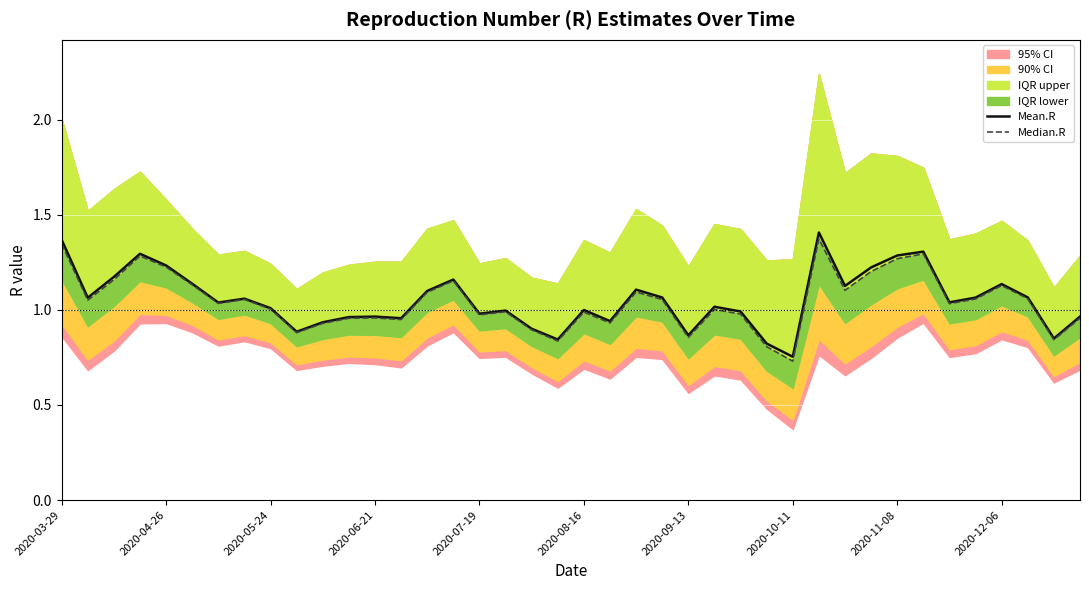

Reading right to left, what are all the values shown in this chart?

Mean.R: 1.0	0.8	1.1	1.1	1.1	1.0	1.3	1.3	1.2	1.1	1.4	0.8	0.8	1.0	1.0	0.9	1.1	1.1	0.9	1.0	0.8	0.9	1.0	1.0	1.2	1.1	1.0	1.0	1.0	0.9	0.9	1.0	1.1	1.0	1.1	1.2	1.3	1.2	1.1	1.4
Median.R: 1.0	0.8	1.1	1.1	1.1	1.0	1.3	1.3	1.2	1.1	1.4	0.7	0.8	1.0	1.0	0.9	1.1	1.1	0.9	1.0	0.8	0.9	1.0	1.0	1.2	1.1	0.9	1.0	1.0	0.9	0.9	1.0	1.1	1.0	1.1	1.2	1.3	1.2	1.1	1.3